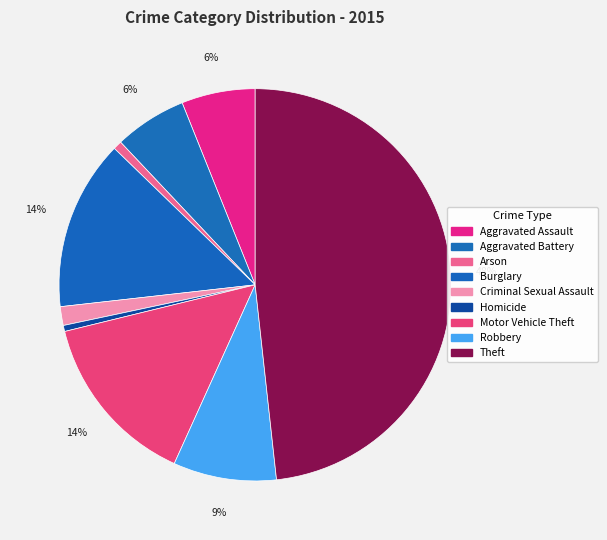

Between Aggravated Assault and Theft, which is larger?

Theft